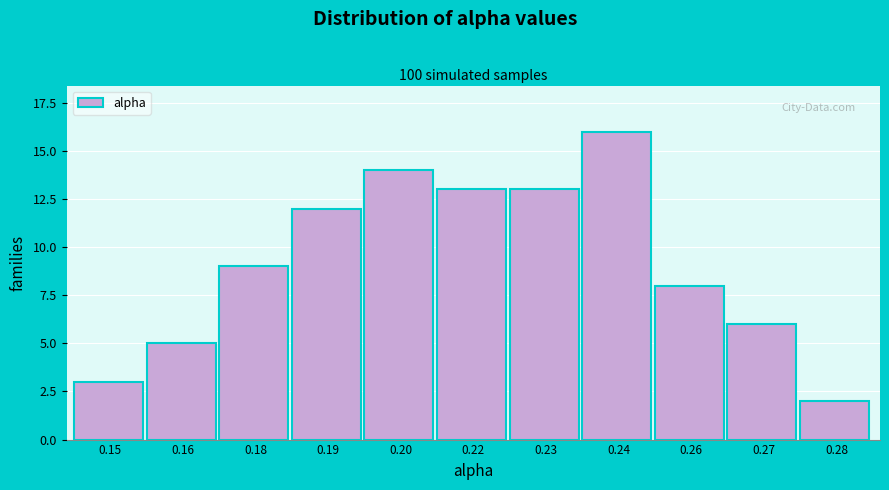

Reading right to left, extract all data points from this chart.

2	6	8	16	13	13	14	12	9	5	3